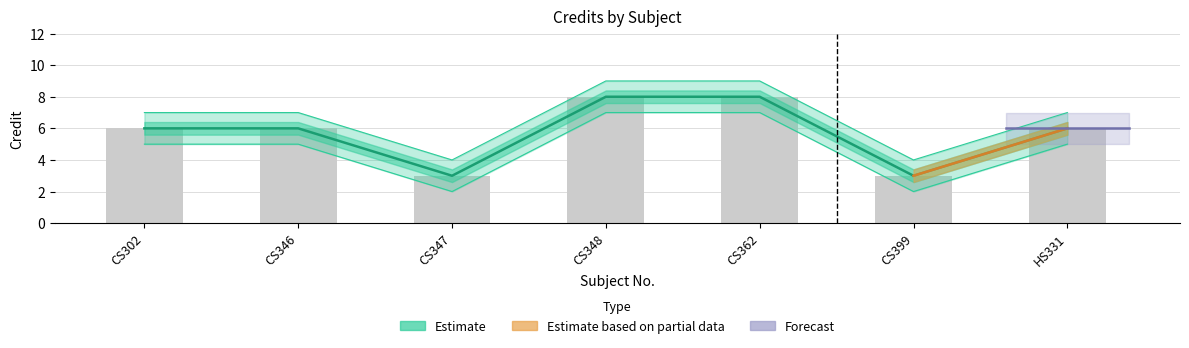

Rank the categories by Credit_lower value from highest to lowest.

CS348, CS362, CS302, CS346, HS331, CS347, CS399